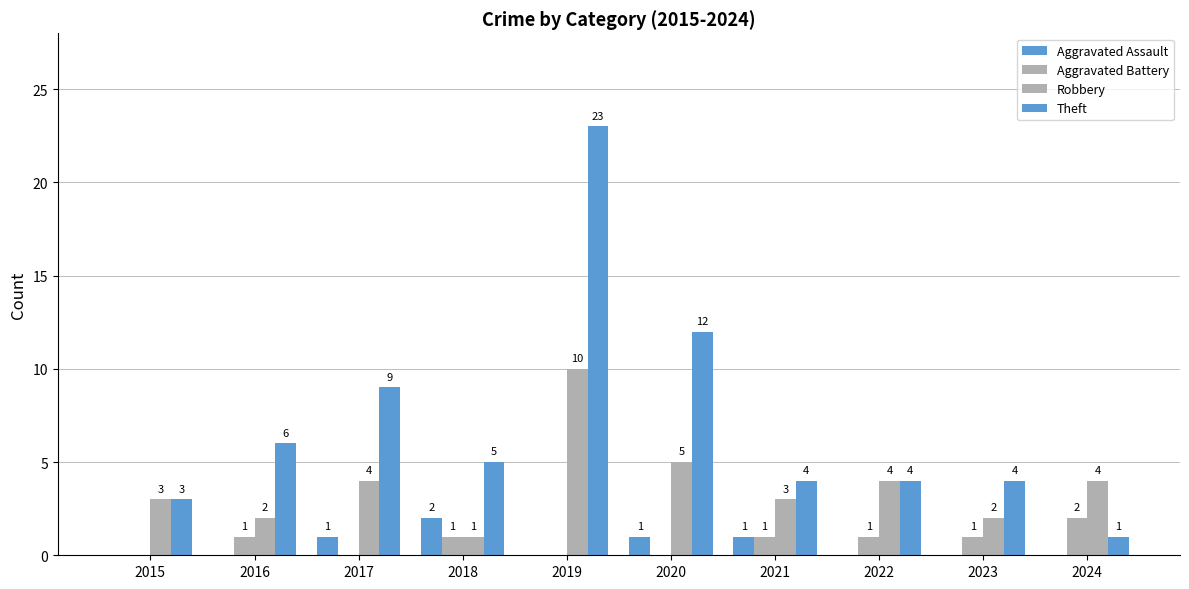

Reading left to right, list all the values displayed in this chart.

Aggravated Assault: 2015=0	2016=0	2017=1	2018=2	2019=0	2020=1	2021=1	2022=0	2023=0	2024=0
Aggravated Battery: 2015=0	2016=1	2017=0	2018=1	2019=0	2020=0	2021=1	2022=1	2023=1	2024=2
Robbery: 2015=3	2016=2	2017=4	2018=1	2019=10	2020=5	2021=3	2022=4	2023=2	2024=4
Theft: 2015=3	2016=6	2017=9	2018=5	2019=23	2020=12	2021=4	2022=4	2023=4	2024=1